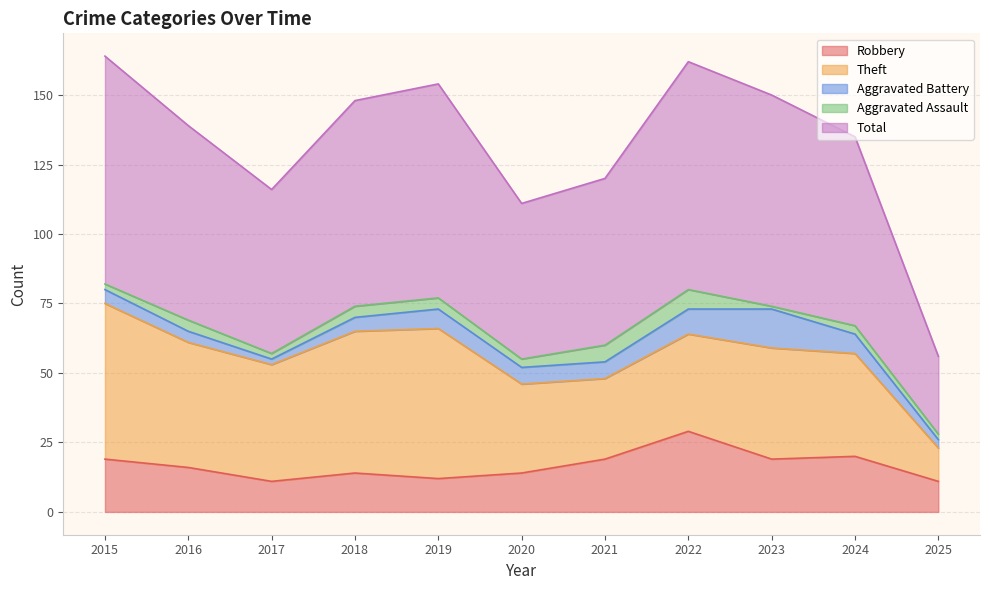

Is the value of Aggravated Battery at 2018 greater than the value of Aggravated Assault at 2019?

Yes